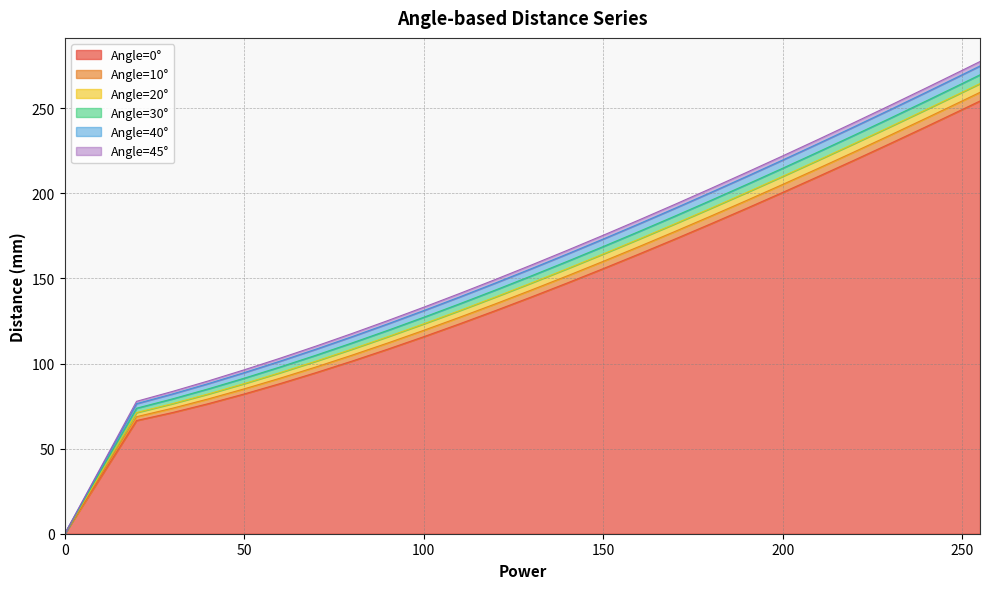

What is the highest value of the Angle=0° series?

254.3